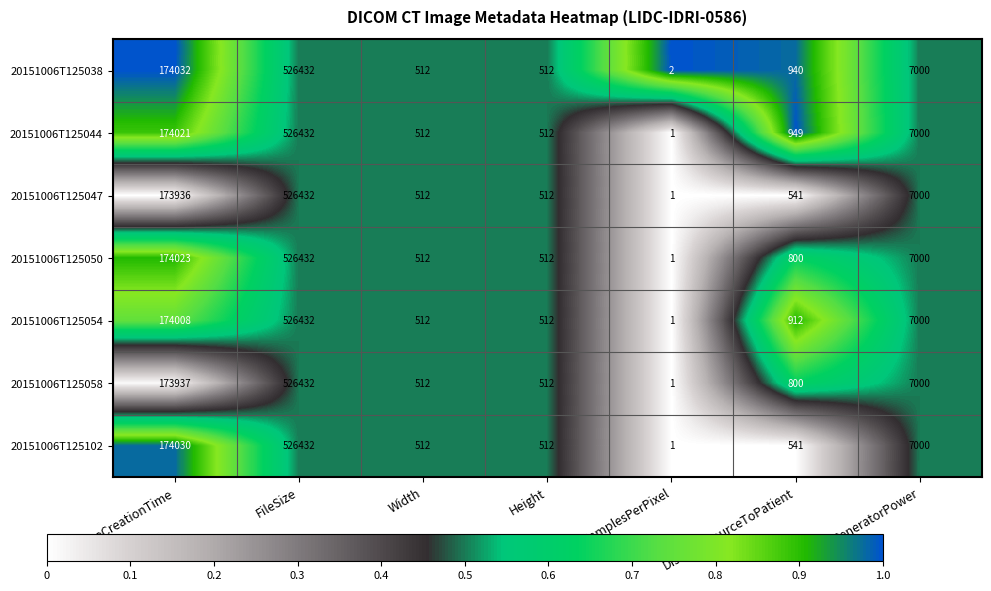

What is the difference between the 20151006T125038 values at FileSize and SamplesPerPixel?

526430